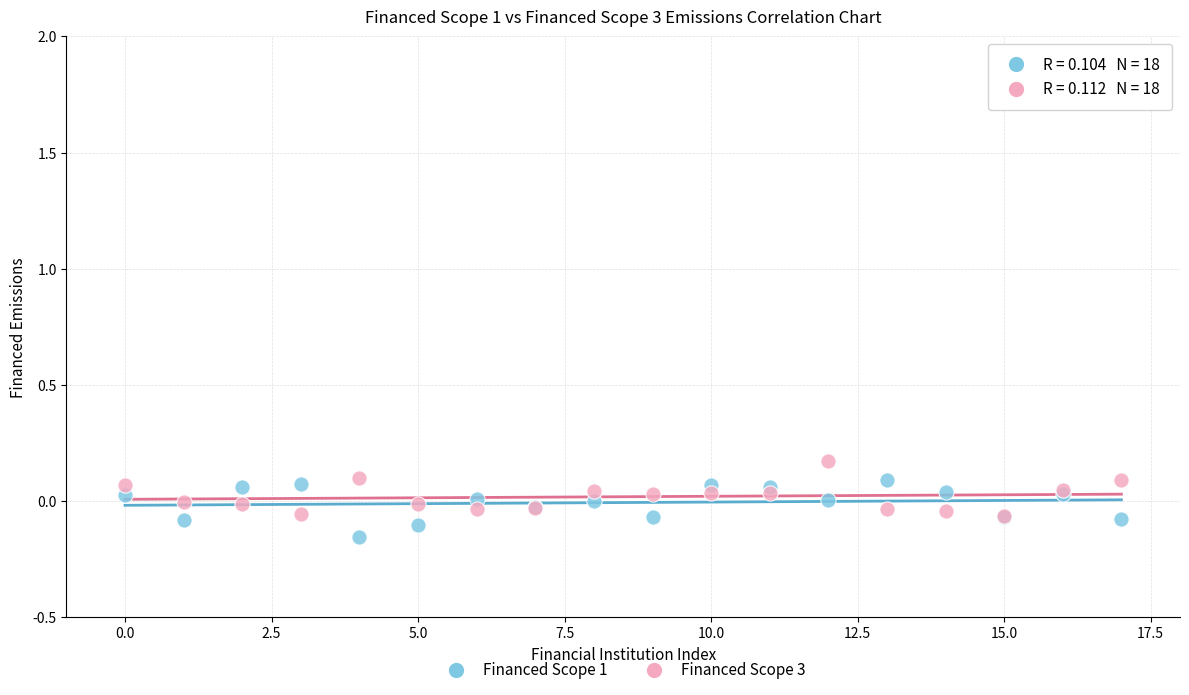

What are all the series names shown in the legend?

Financed Scope 1, Financed Scope 3